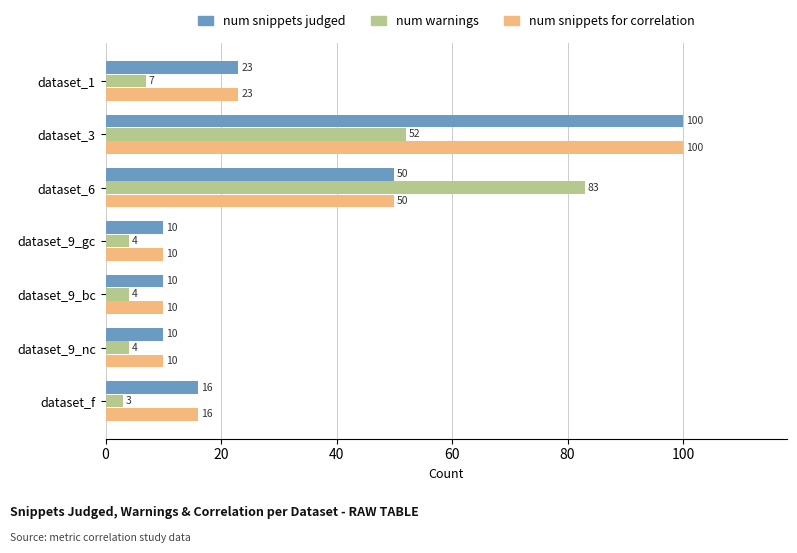

What is the spread (max minus min) of values at dataset_6?

33